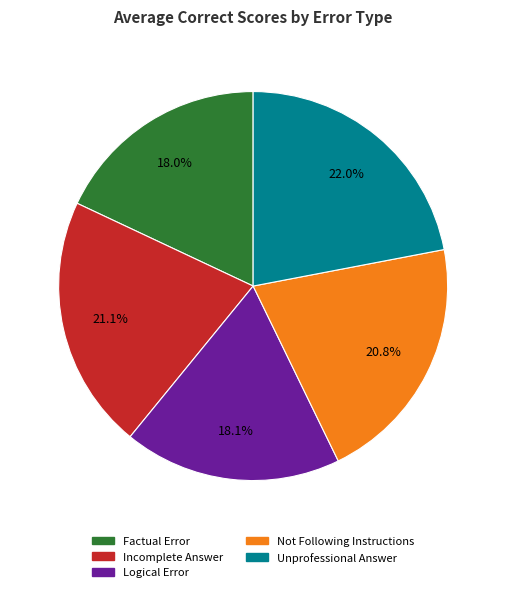

What is the largest slice in the pie chart?

Unprofessional Answer